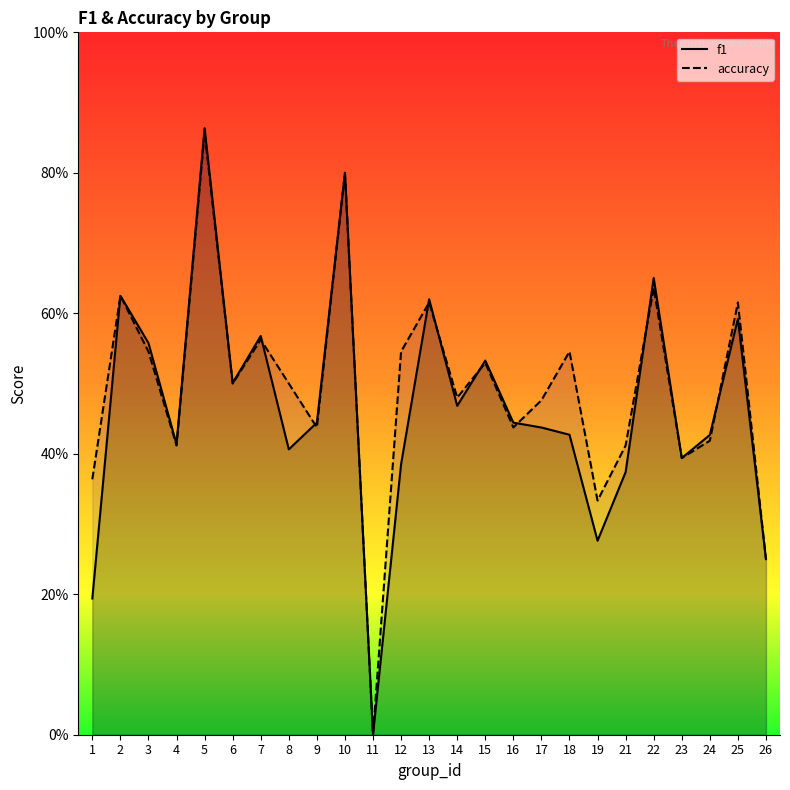

What is the value of the accuracy point at the 5th from the left?

0.9